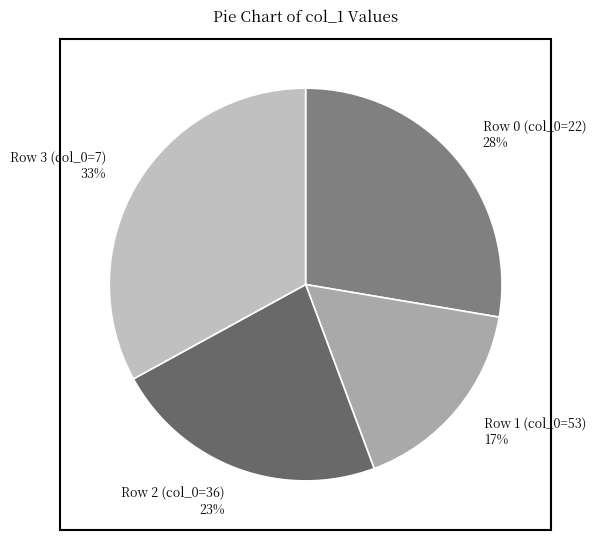

Between Row 2 (col_0=36) and Row 3 (col_0=7), which is larger?

Row 3 (col_0=7)